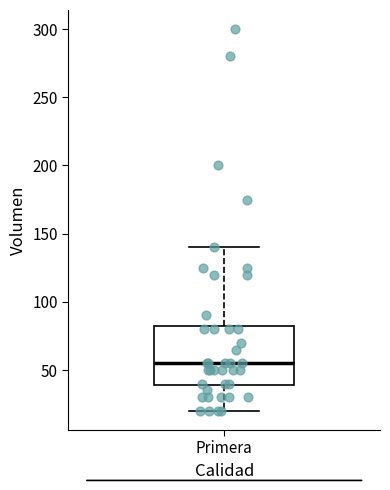

Transcribe this box plot: give where the median line is, the range the box spans, and where the two whiskers end, as read against the y-axis. The values are not printed on the chart, so give them approximately, as read against the axis.

median 55, box 40 to 85, whiskers 20 to 140